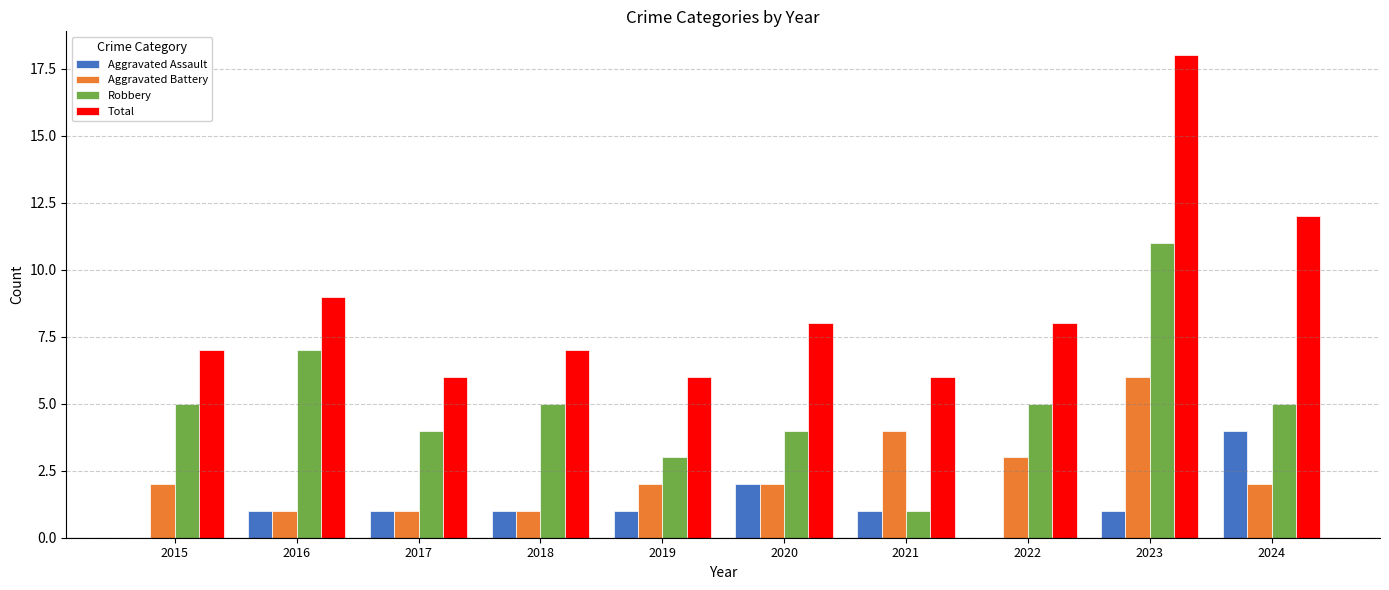

What is the approximate value of Robbery at 2023?

11